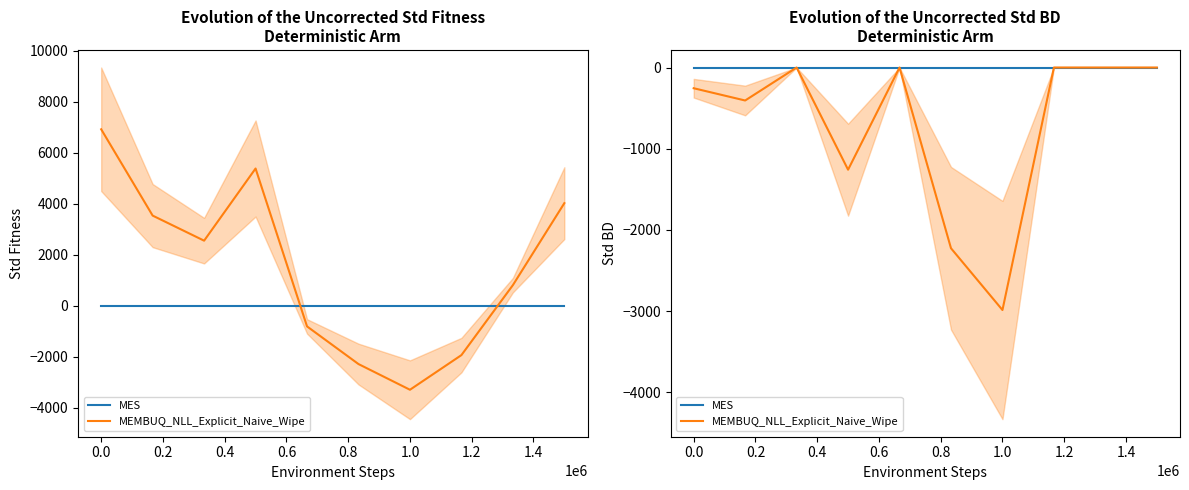

True or false: MES and MEMBUQ_NLL_Explicit_Naive_Wipe intersect in this chart.

False